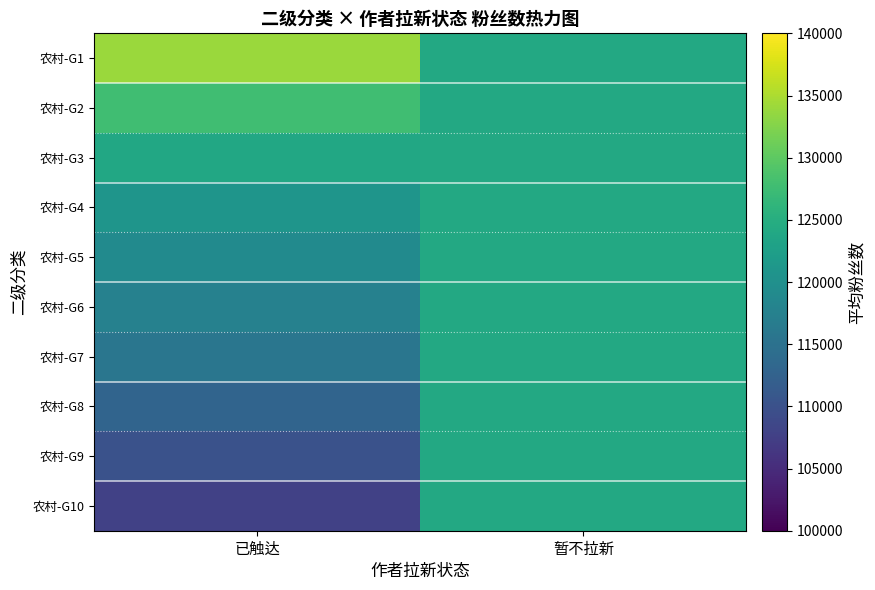

At which category is the sum across all series the highest?

暂不拉新